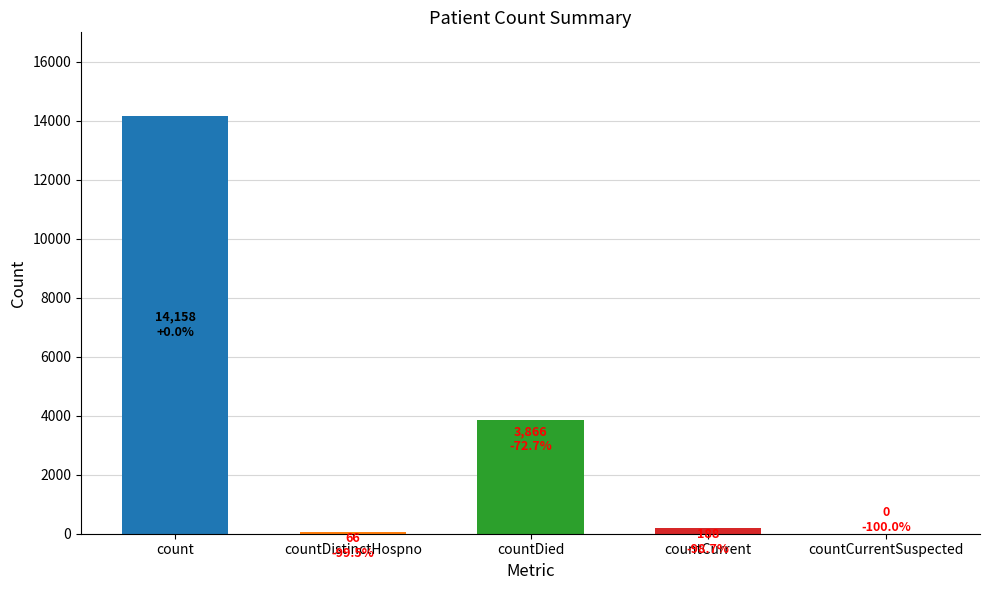

Does the chart contain stacked bars?

No